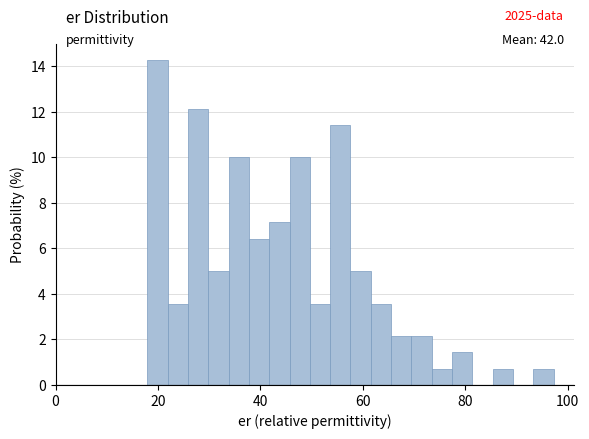

Around what value on the x-axis is the tallest bar? Give the approximate position of its centre, as read against the axis.

20